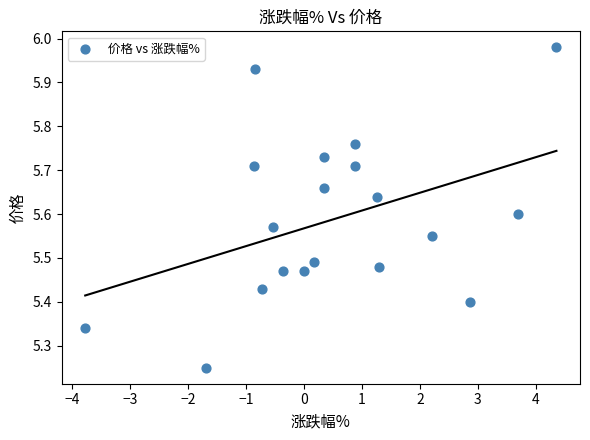

What is the range of Y values (max minus min)?

0.7